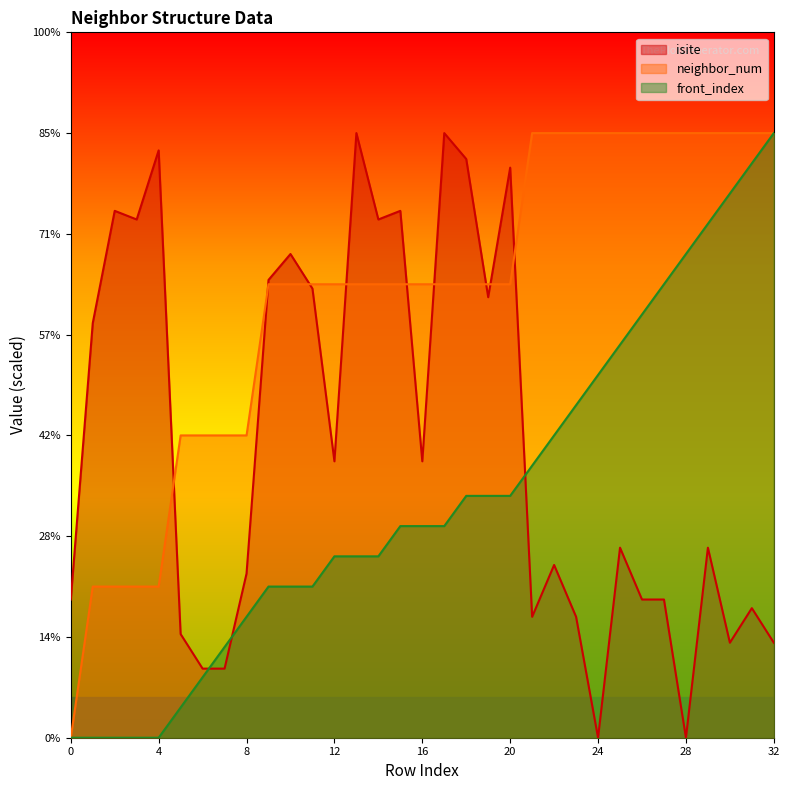

The neighbor_num series shows 7.3 at 5. True or false?

False